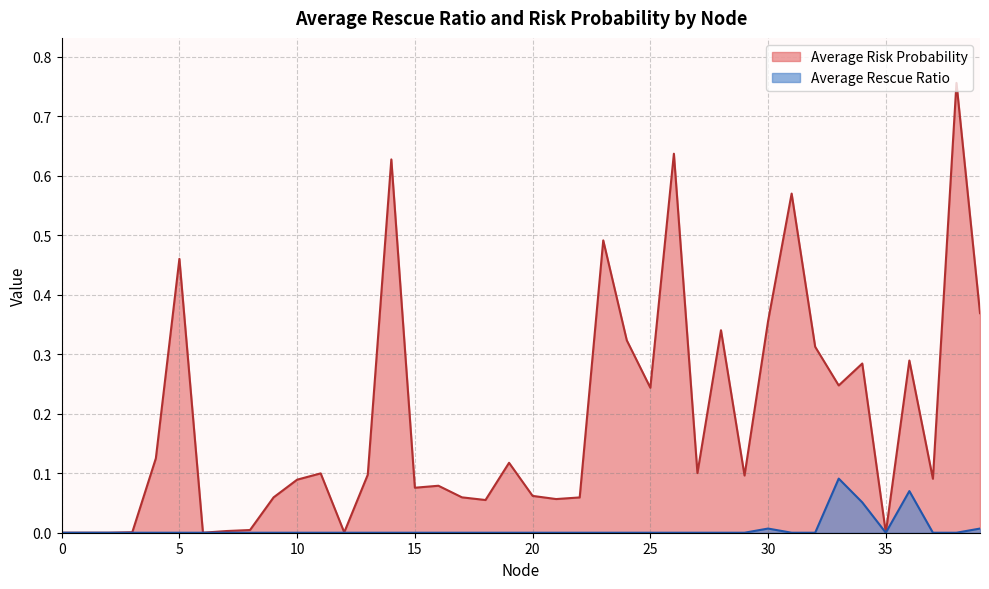

Count the number of data series in this chart.

2